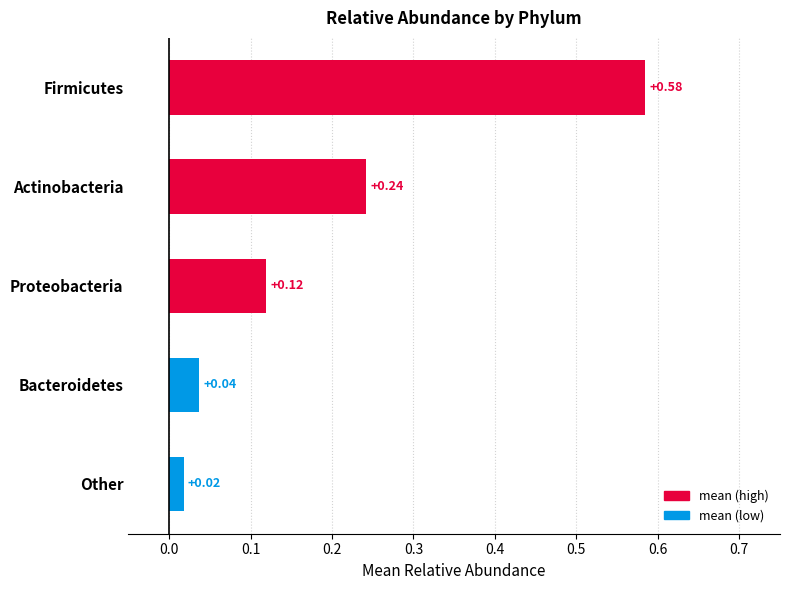

What is the label of the 3rd bar from the bottom?

Proteobacteria